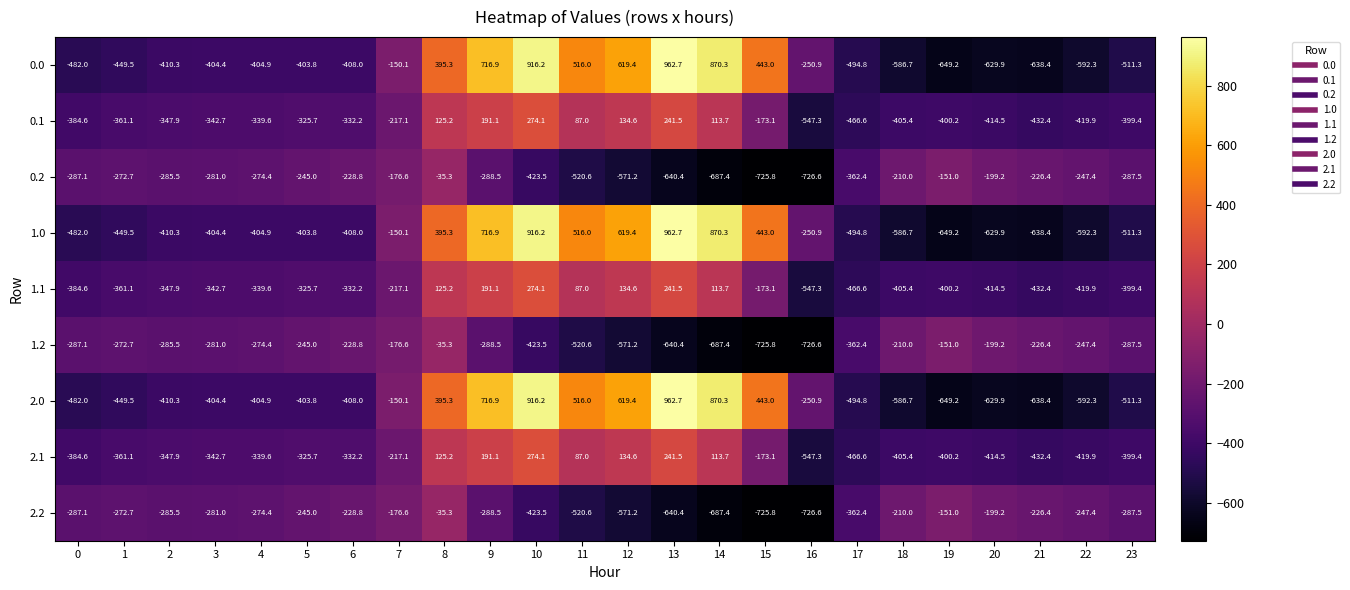

What is the sum of the 0.2 values at 21 and 15?

-952.2